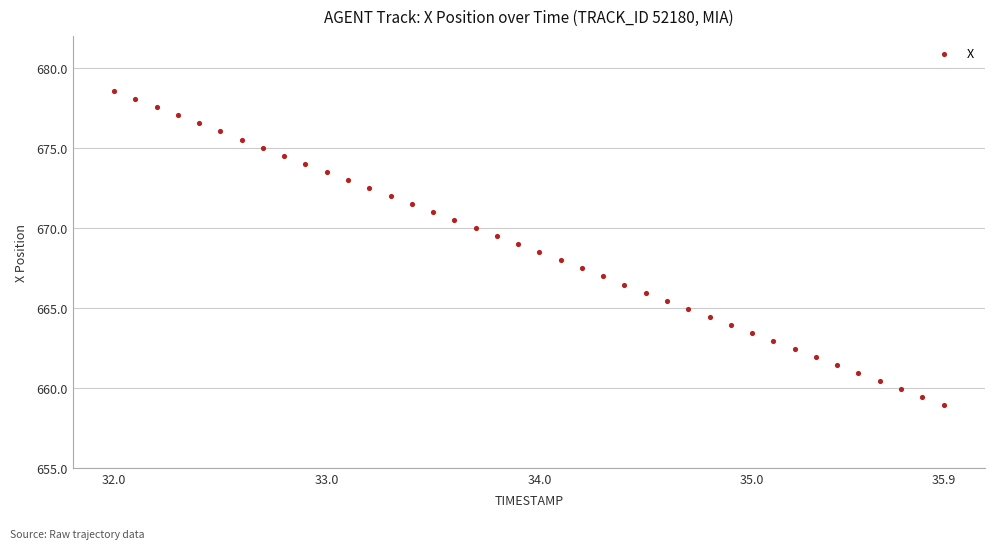

What is the range of X values (max minus min)?

3.9